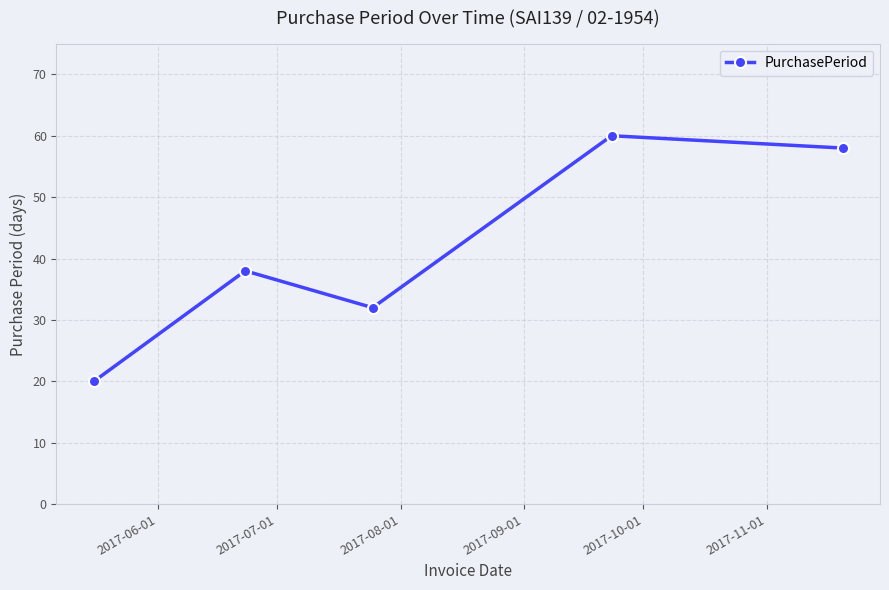

What is the sum of all values?

208